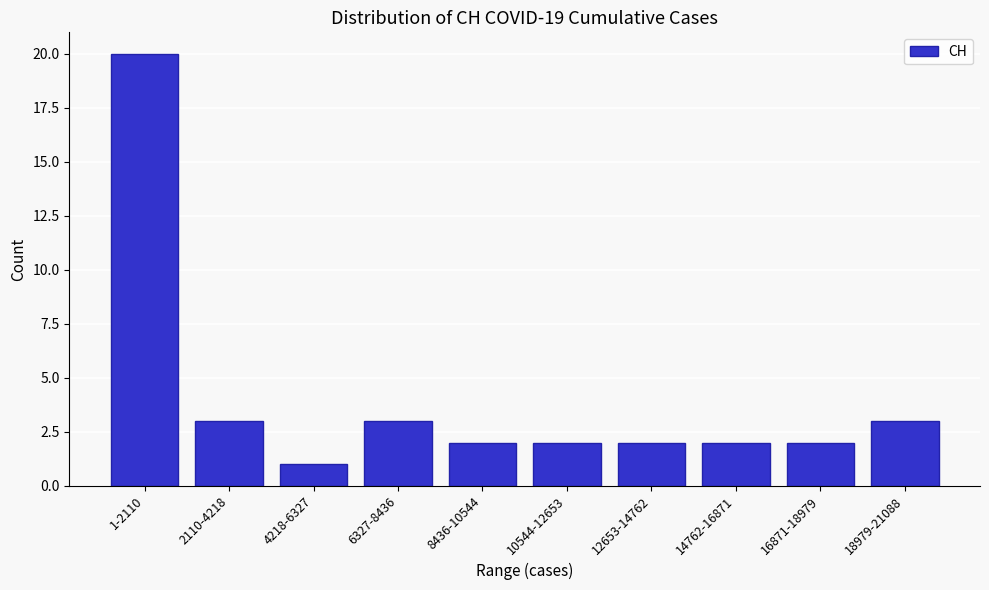

Reading right to left, what are all the values shown in this chart?

3	2	2	2	2	2	3	1	3	20